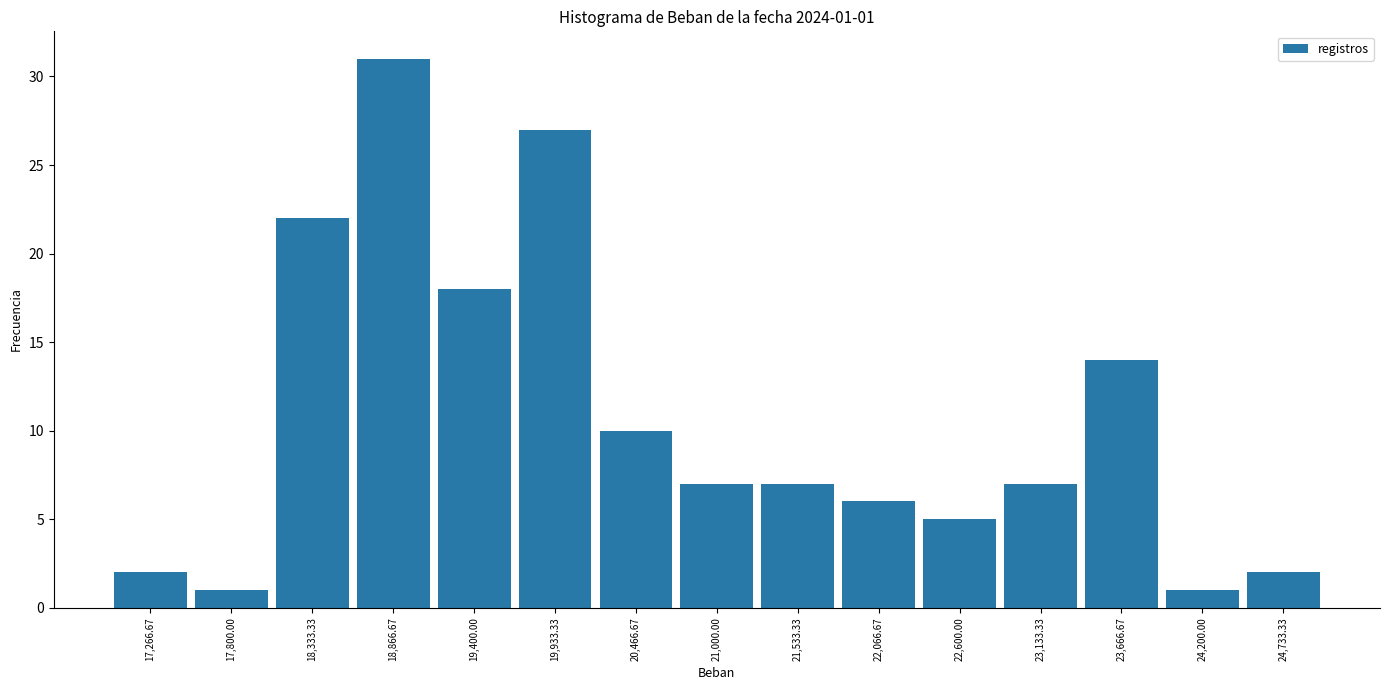

Over which range of the x-axis is the bar tallest?

18600 to 19100